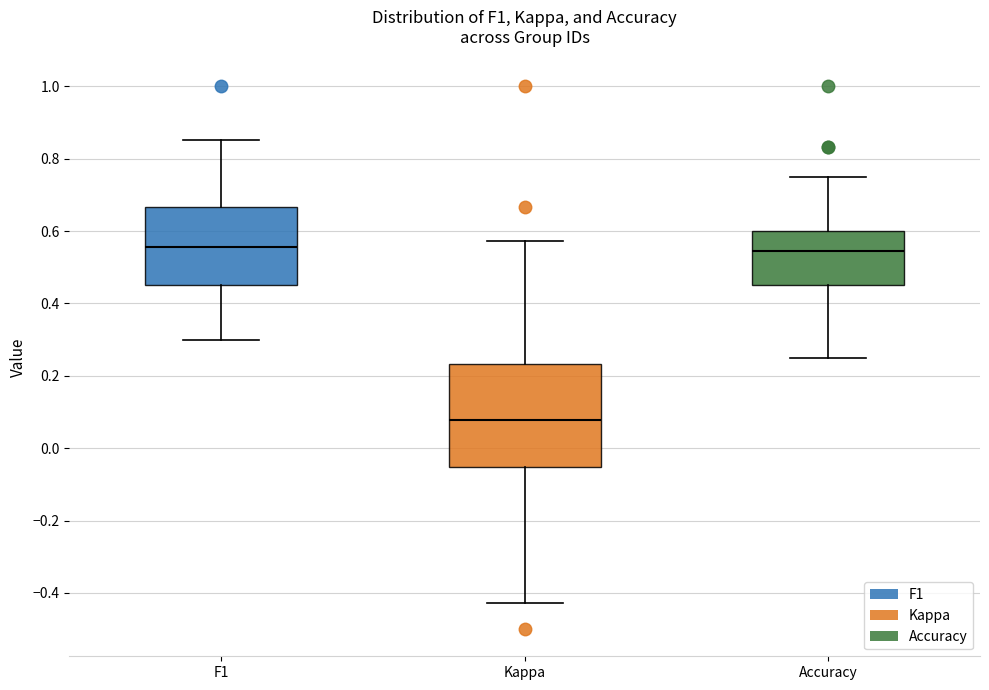

Reading left to right, transcribe this box plot: for each box, give where its median line is, the range the box spans, and where its two whiskers end, as read against the y-axis. The values are not printed on the chart, so give them approximately, as read against the axis.

F1: median 0.56, box 0.46 to 0.66, whiskers 0.30 to 0.86
Kappa: median 0.08, box -0.06 to 0.24, whiskers -0.42 to 0.58
Accuracy: median 0.54, box 0.46 to 0.60, whiskers 0.26 to 0.76